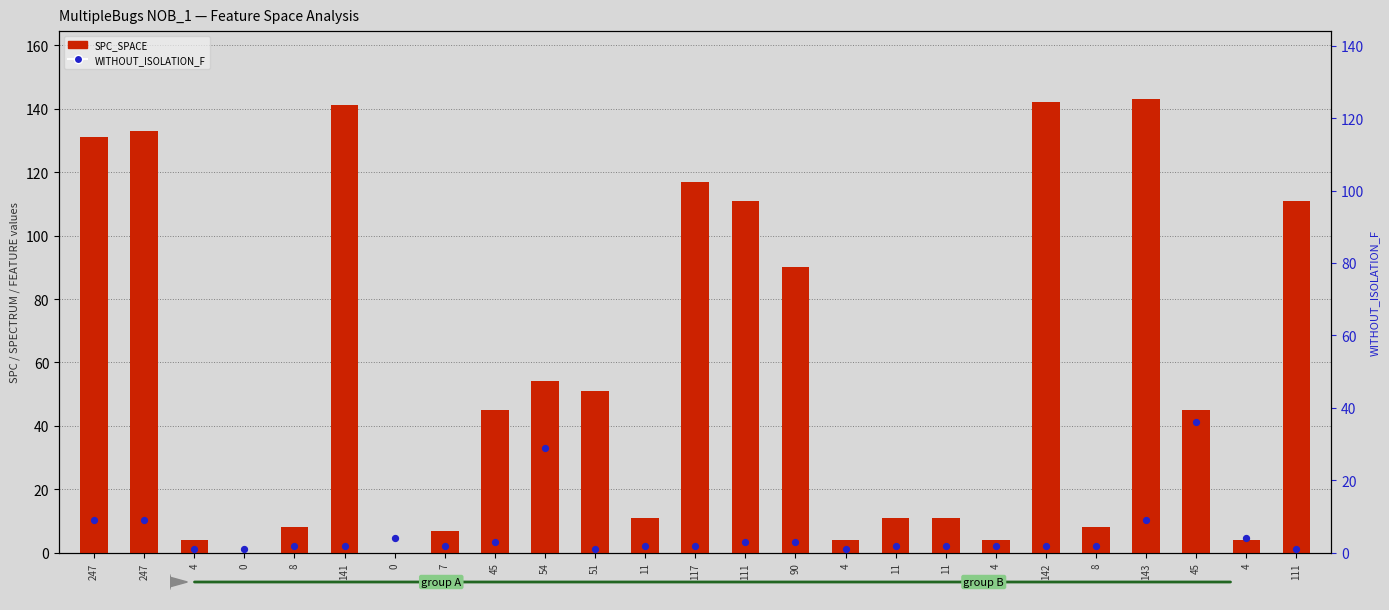

Which series has the largest total across all categories?

SPC_SPACE